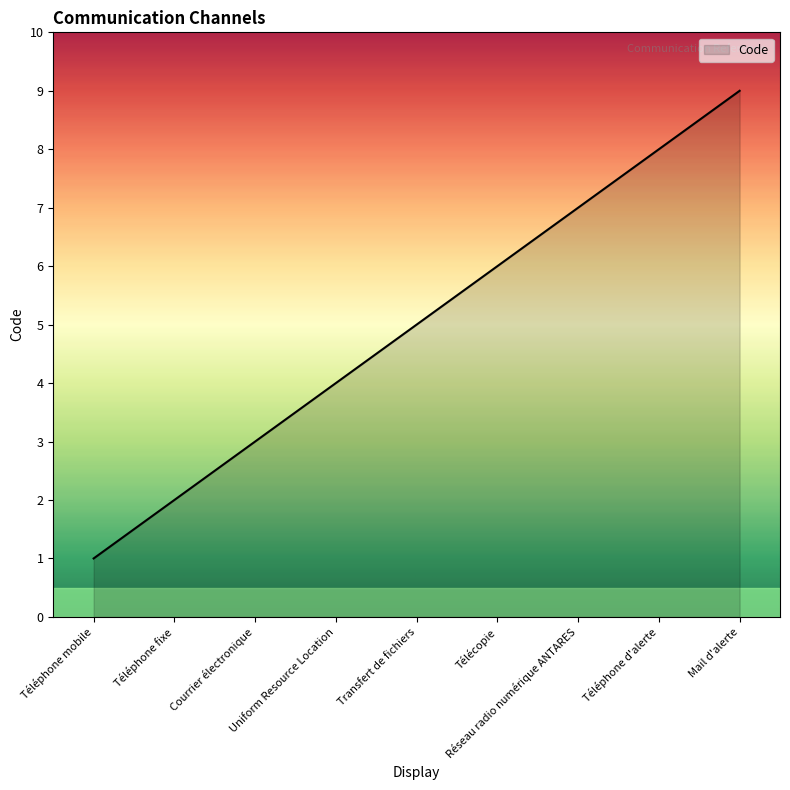

What is the maximum value shown in the chart?

9